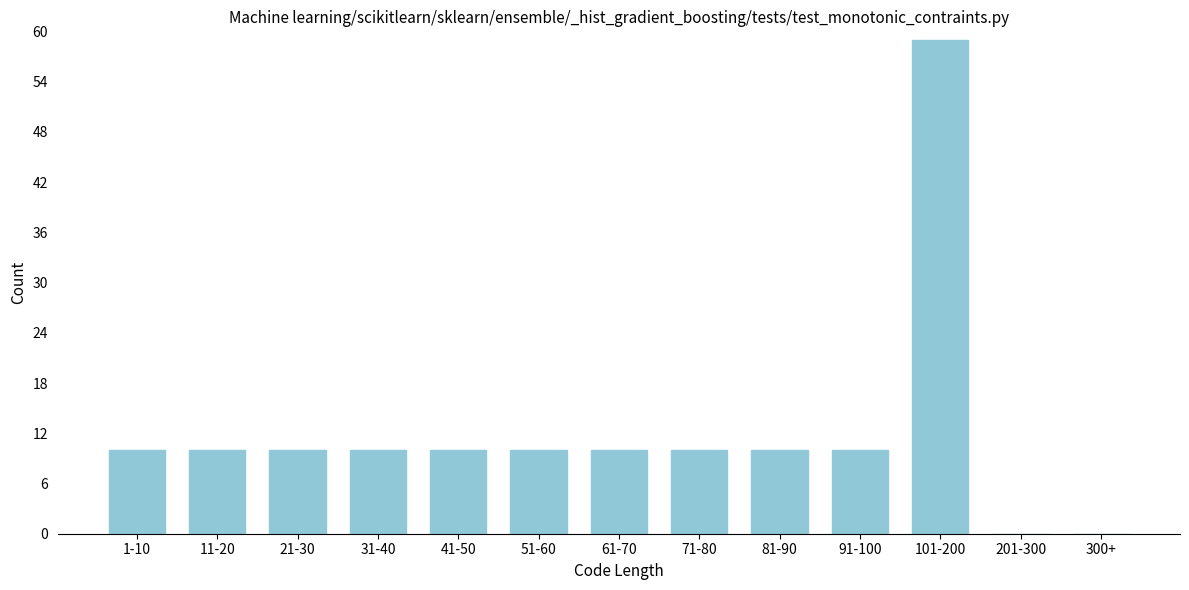

Reading left to right, extract all data points from this chart.

1-10=10	11-20=10	21-30=10	31-40=10	41-50=10	51-60=10	61-70=10	71-80=10	81-90=10	91-100=10	101-200=59	201-300=0	300+=0